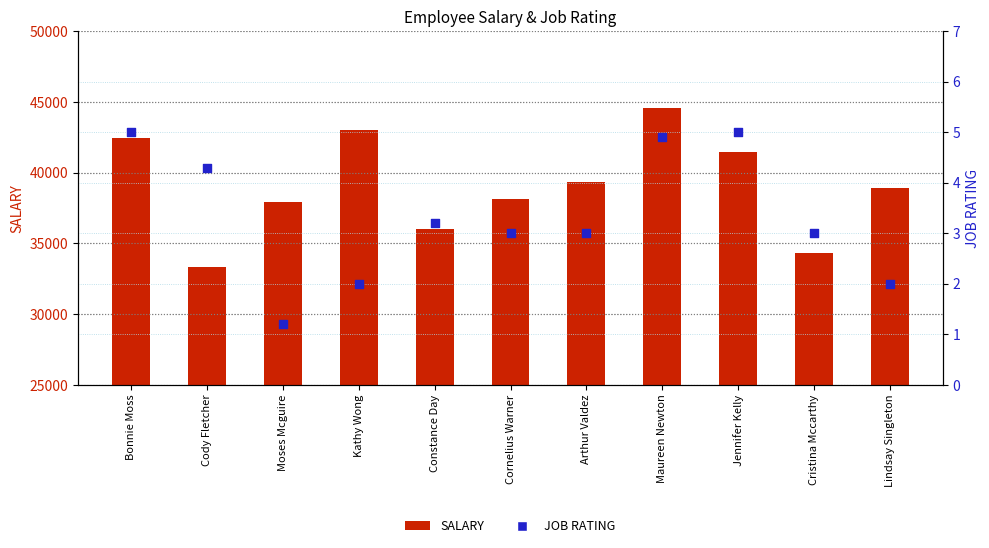

Which series reaches the minimum Y coordinate?

JOB RATING